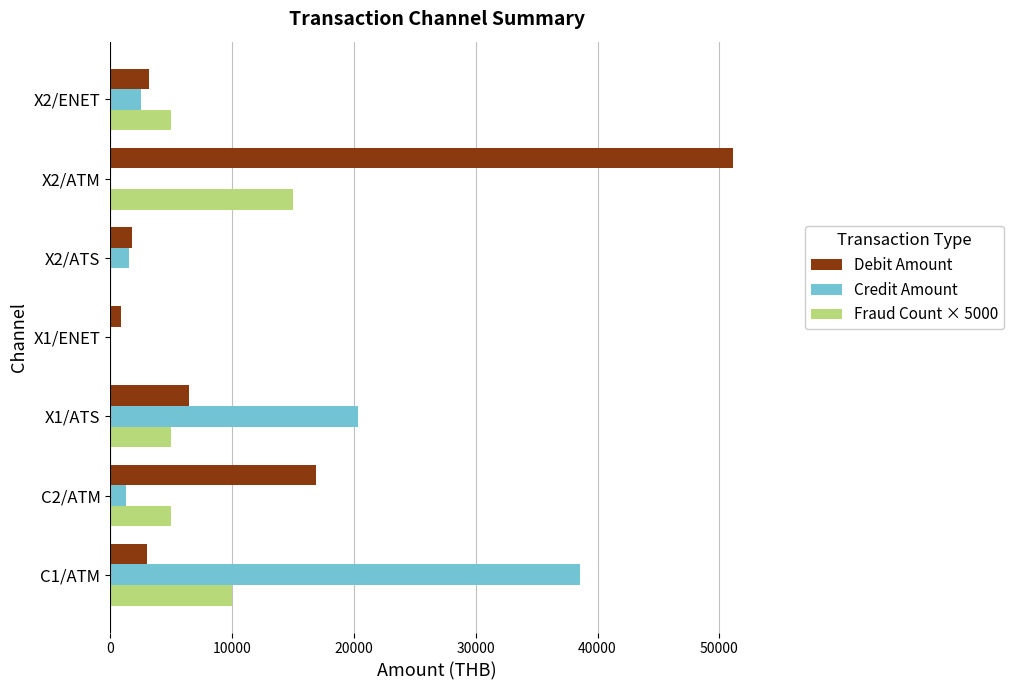

The value of Fraud Count × 5000 at X2/ATM is 15000.0. True or false?

True